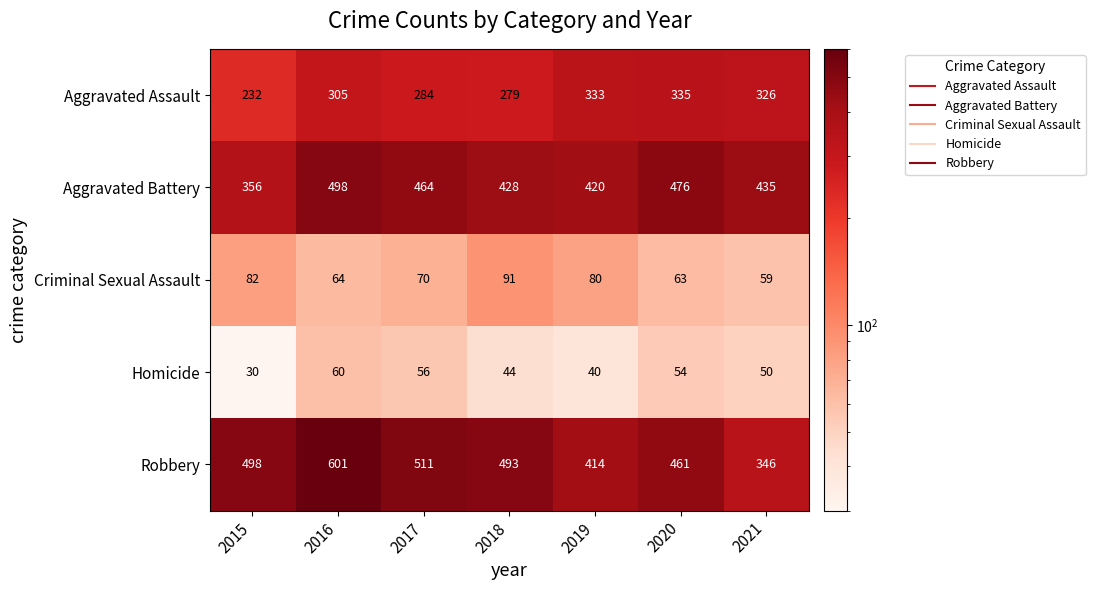

At which label is Homicide closest to 45?

2018